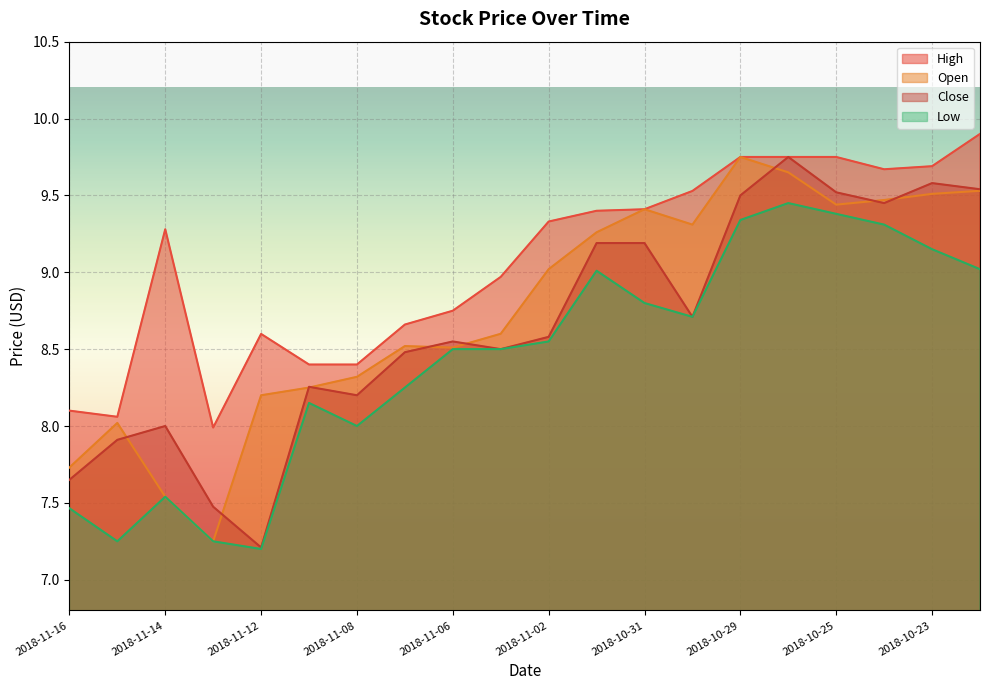

True or false: high and low cross at least once.

False